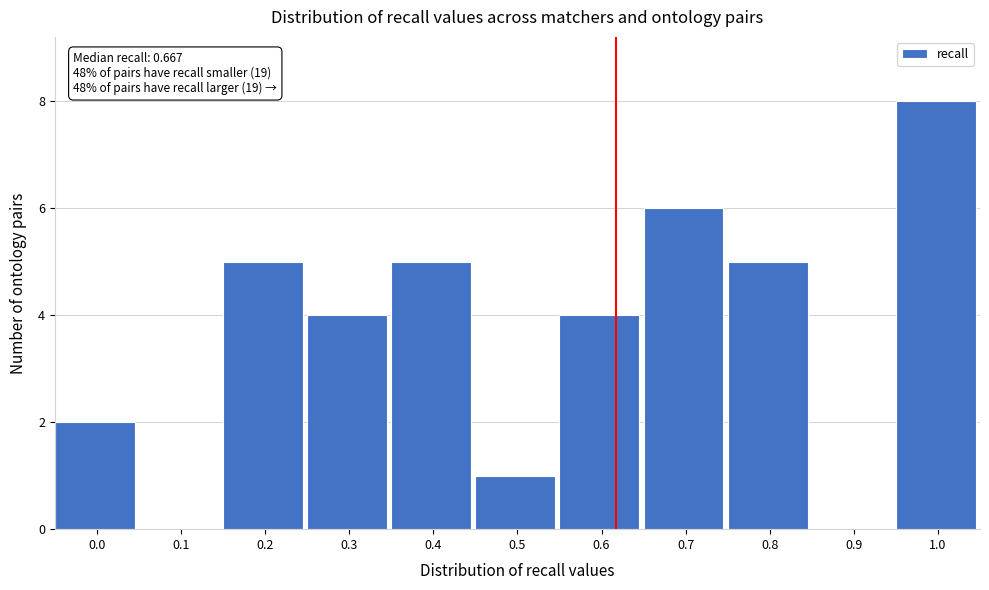

Reading left to right, list all the values displayed in this chart.

0.0=2	0.1=0	0.2=5	0.3=4	0.4=5	0.5=1	0.6=4	0.7=6	0.8=5	0.9=0	1.0=8